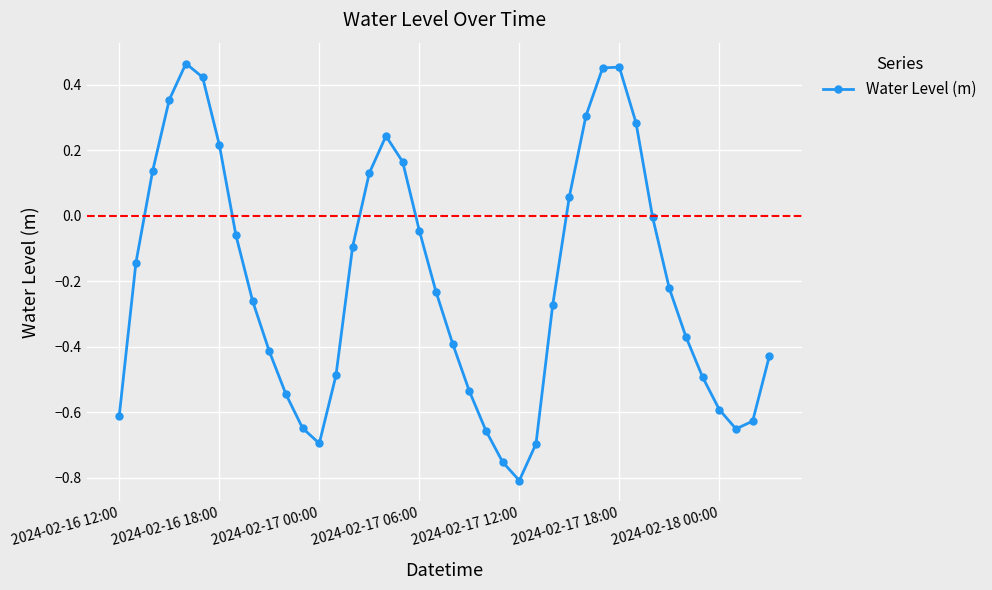

What is the difference between the maximum and minimum values?

1.3